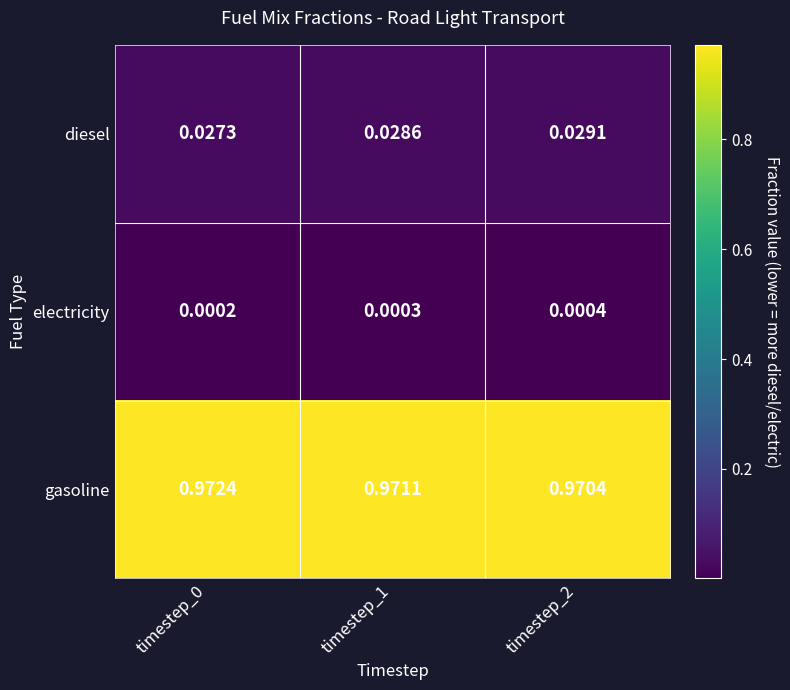

Is the value of electricity at timestep_1 greater than the value of gasoline at timestep_0?

No